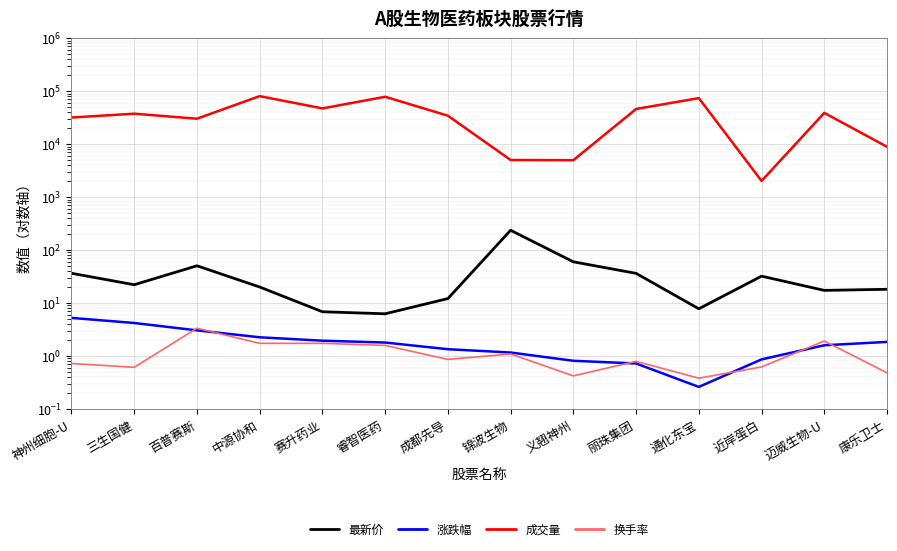

How many lines are shown in the chart?

4